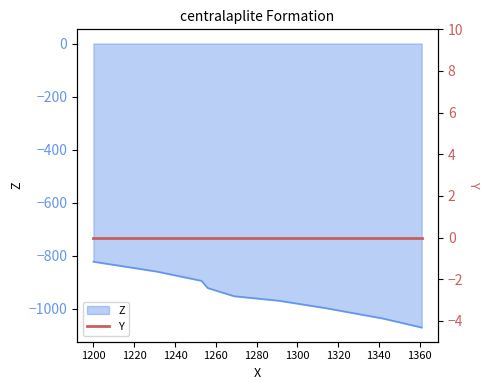

At which label is the value closest to -946?

1269